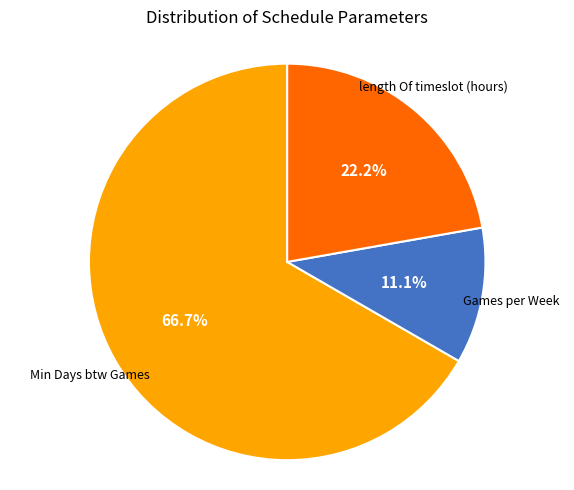

Is there any slice that represents more than half of the pie?

Yes